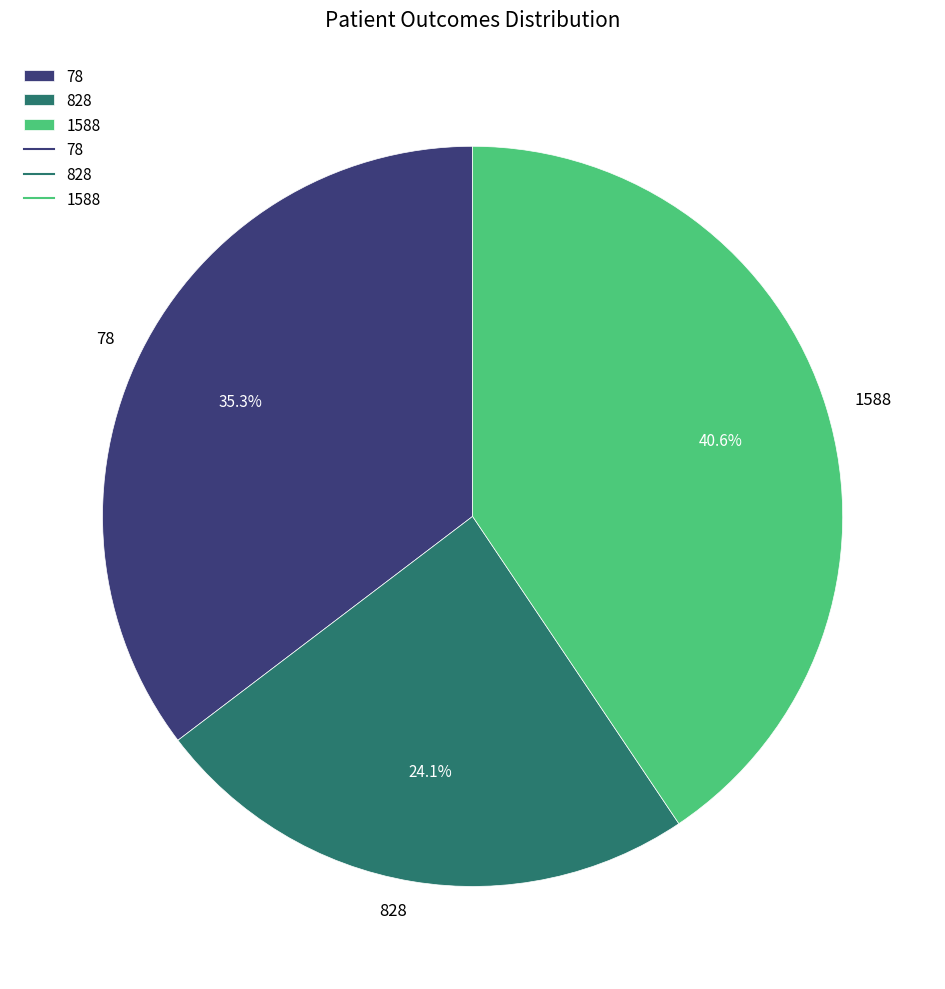

How much of the chart is everything except 78?

64.7%